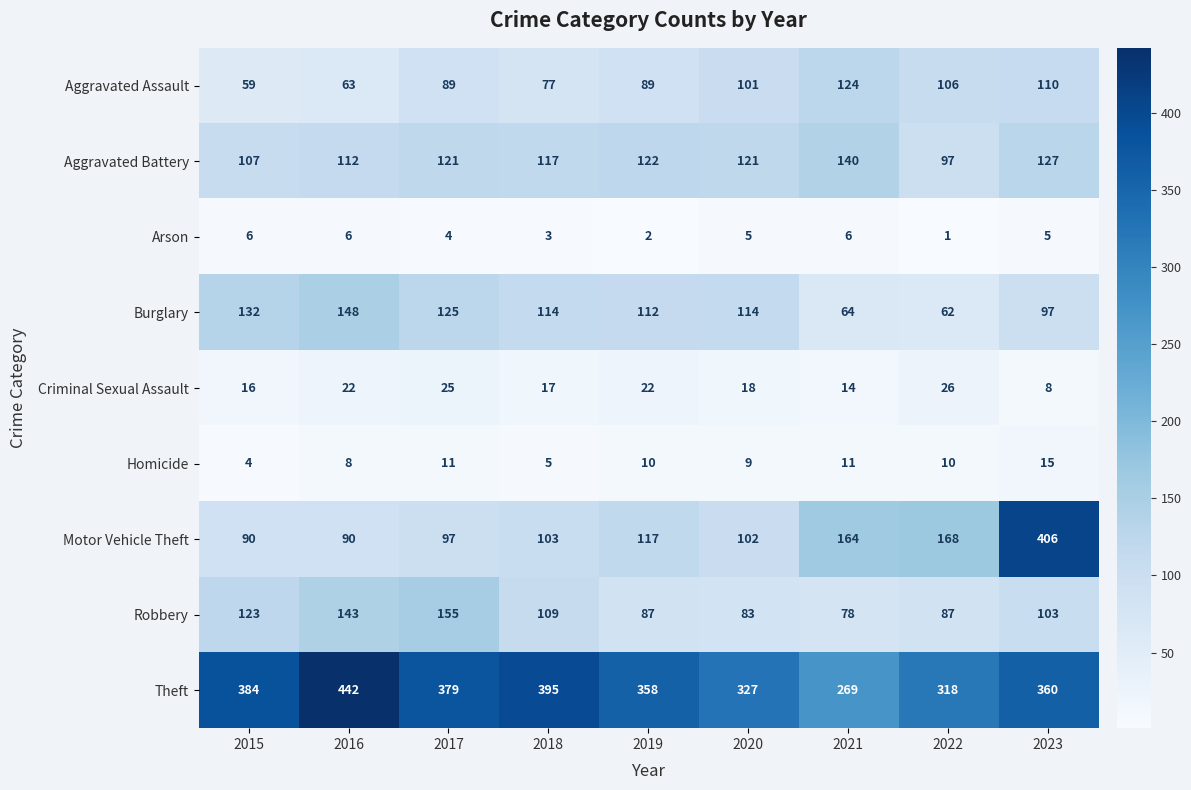

Which series changed the most between 2016 and 2020?

Theft